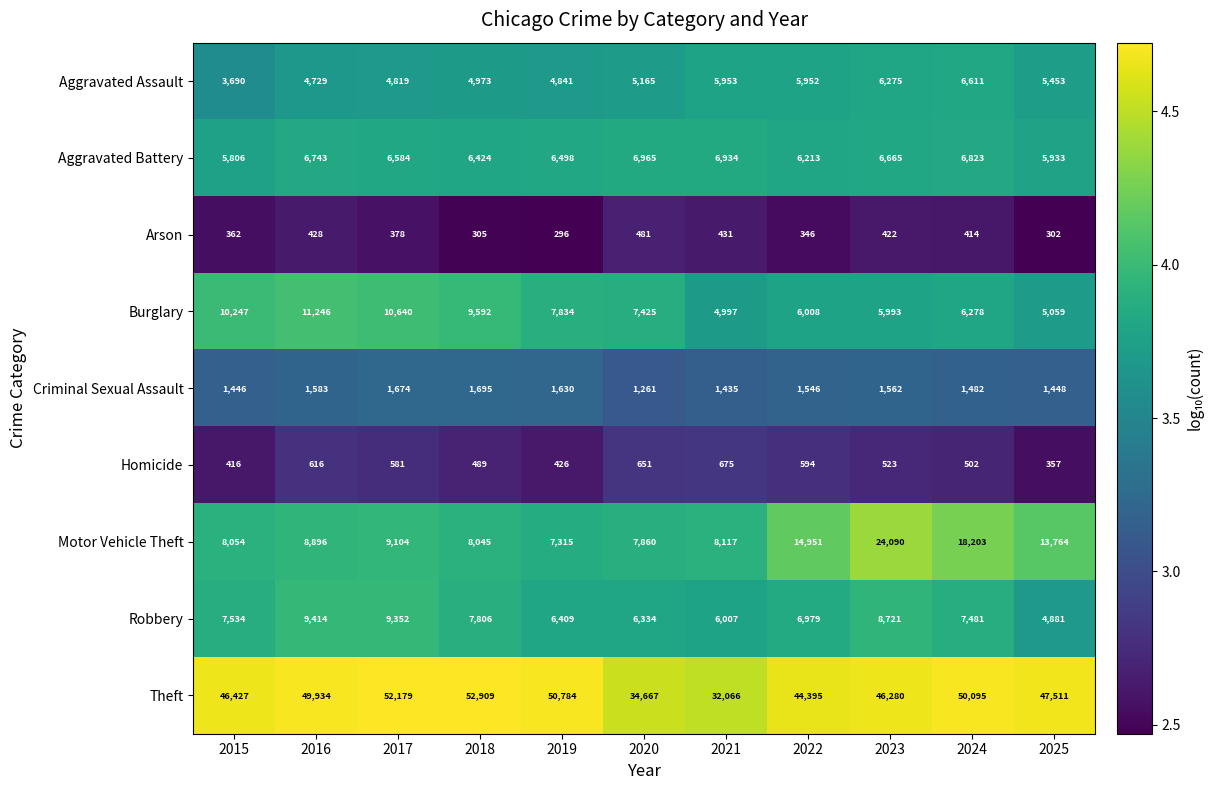

What is the highest value of the Aggravated Assault series?

6611